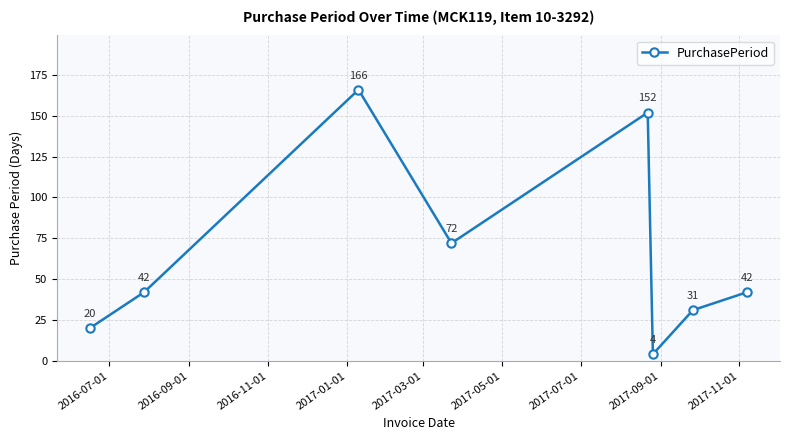

True or false: the data has more than 2 interior local peaks.

False